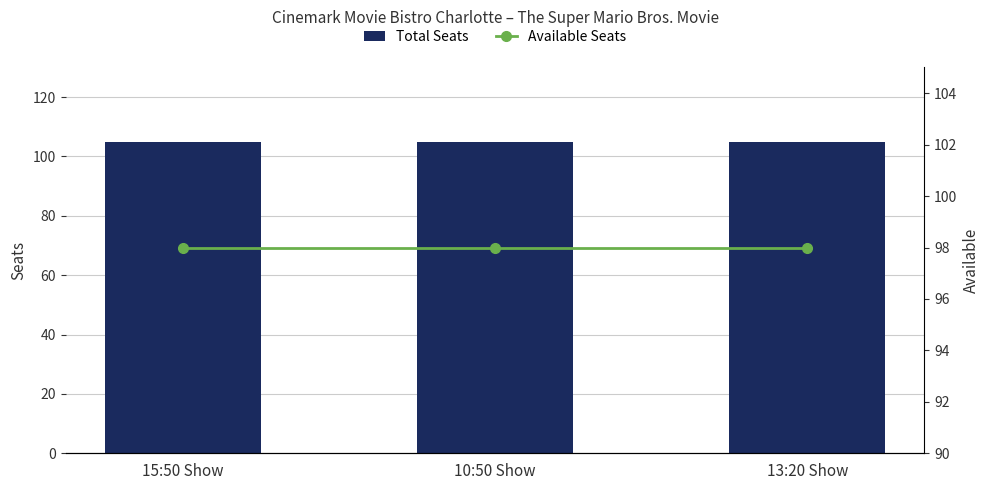

What is the sum of all Total Seats values?

315